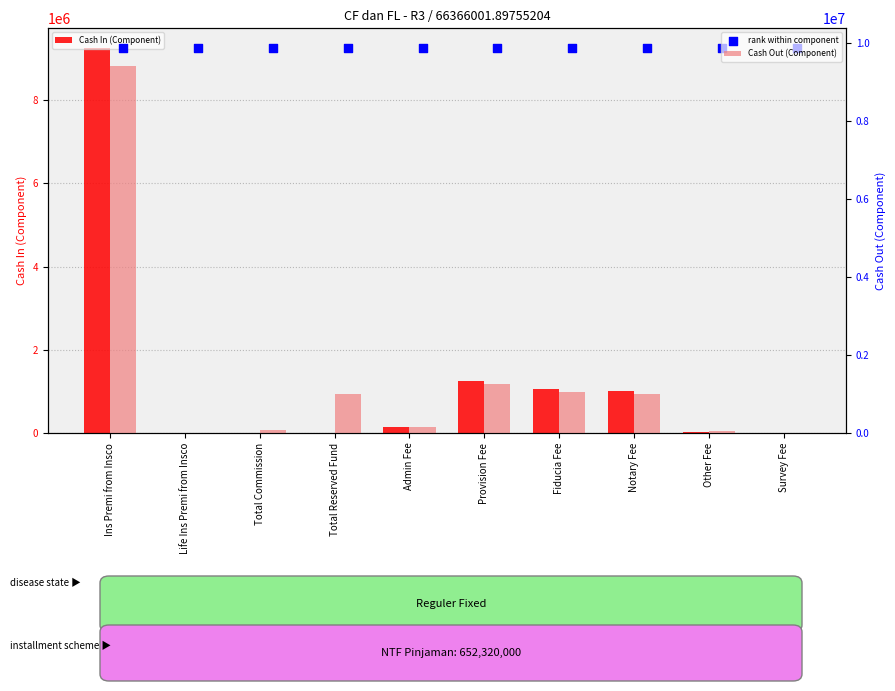

Which series contains the highest Y value?

rank within component